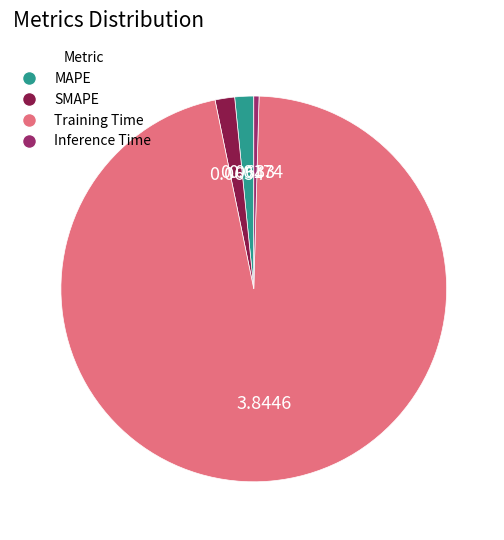

Between MAPE and Inference Time, which is larger?

MAPE